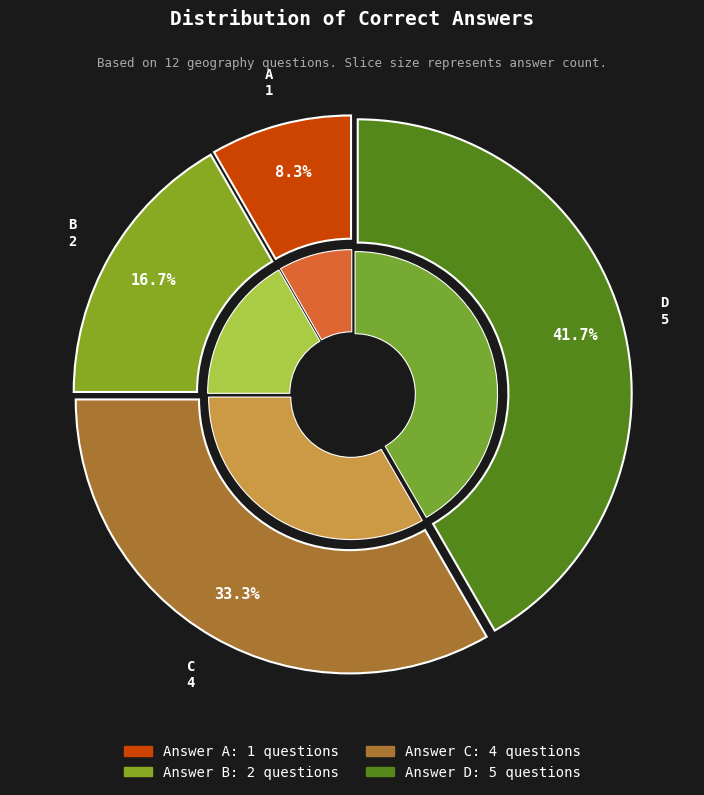

Does any single category account for the majority?

No